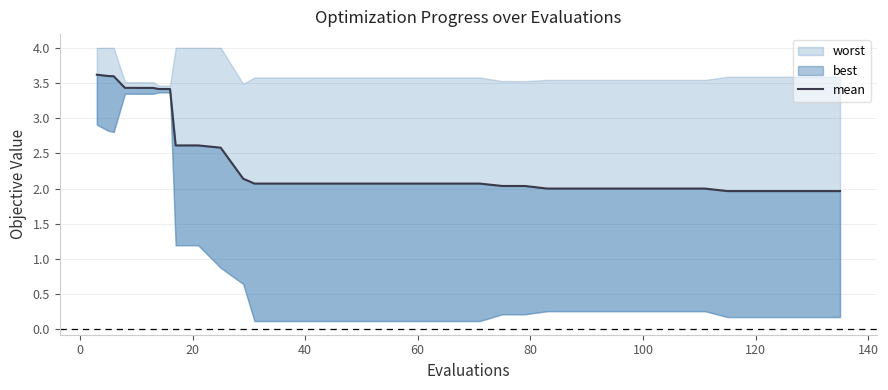

What is the value of the 16th point from the left?

2.1